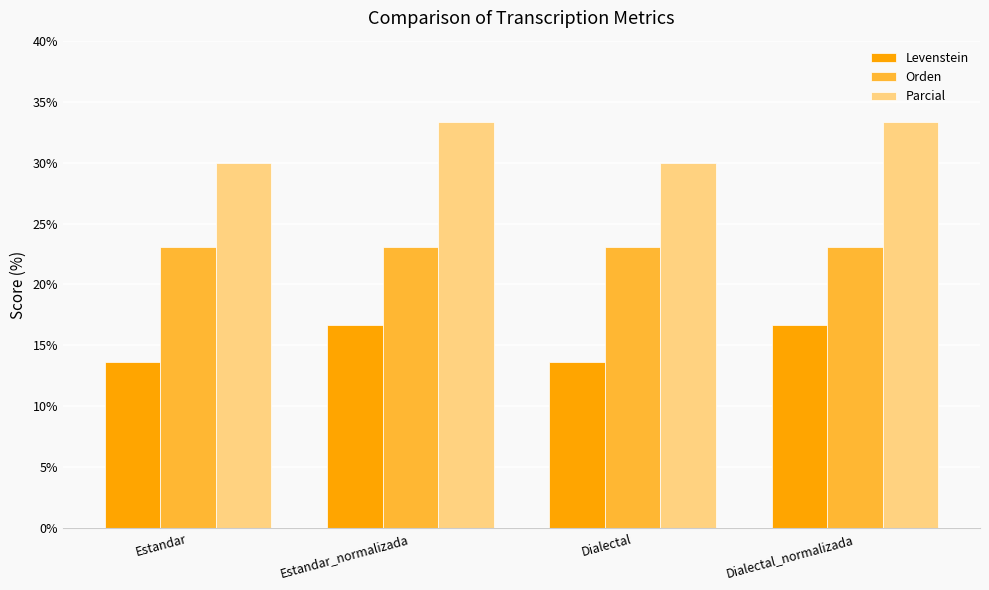

What are all the series names shown in the legend?

Levenstein, Orden, Parcial